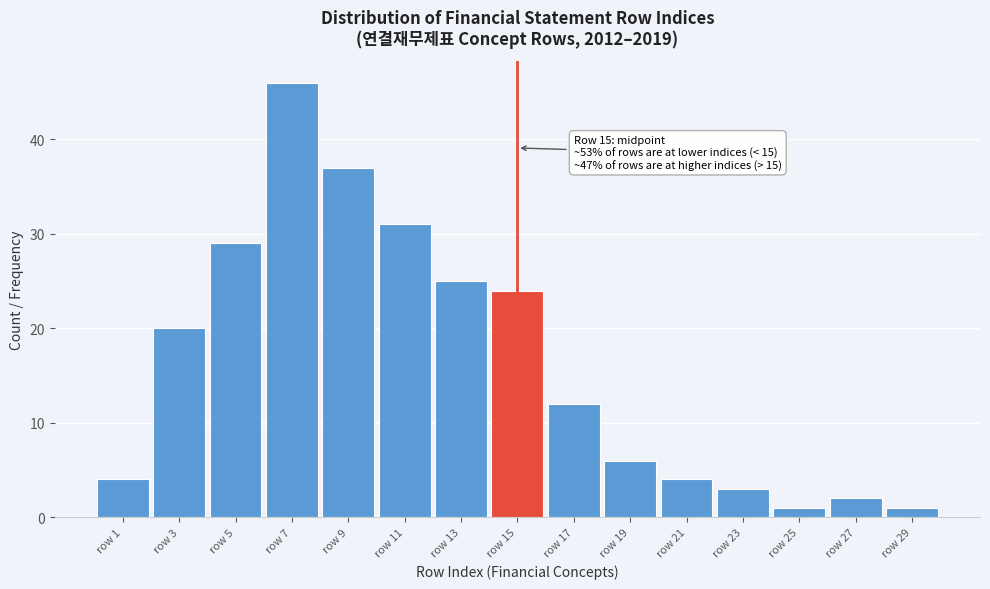

Over which range of the x-axis is the bar tallest?

6 to 8